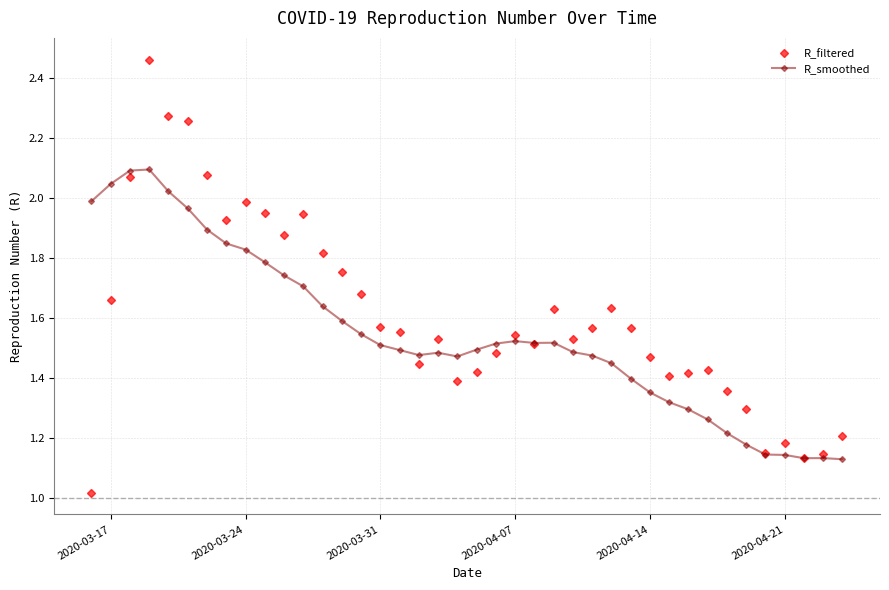

At how many categories does at least one series exceed 1?

40